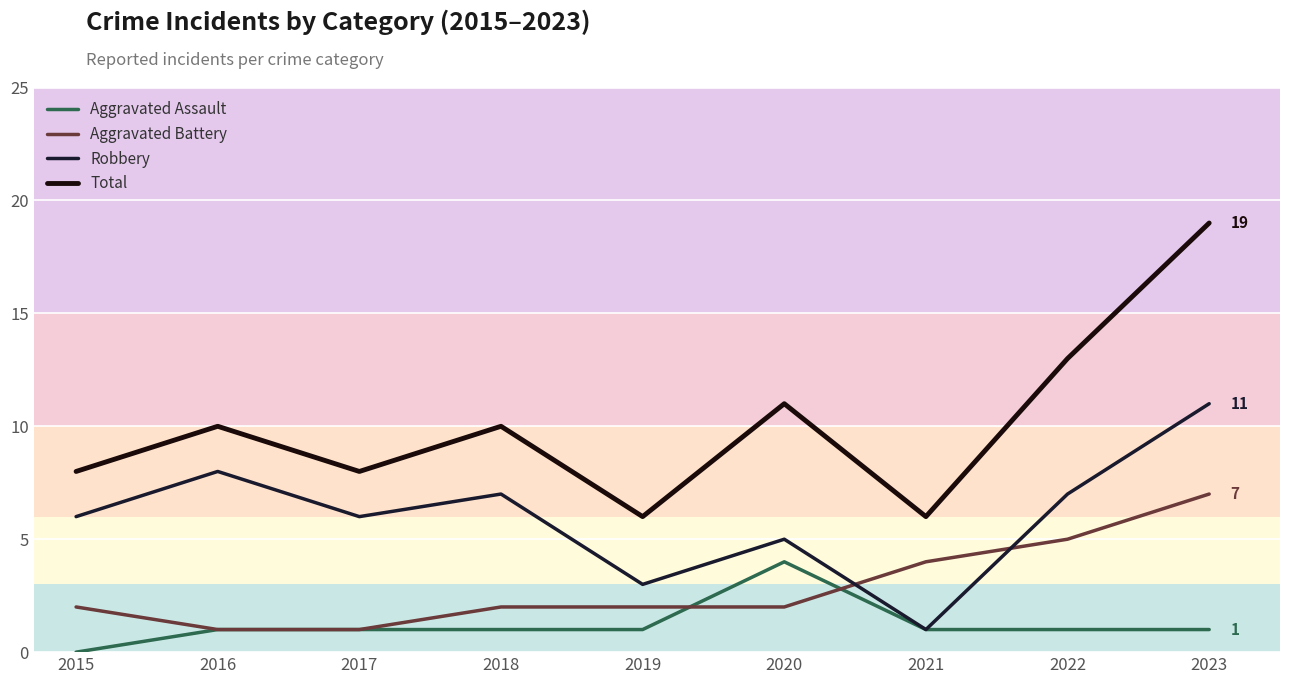

Reading right to left, list all the values displayed in this chart.

Aggravated Assault: 2023=1	2022=1	2021=1	2020=4	2019=1	2018=1	2017=1	2016=1	2015=0
Aggravated Battery: 2023=7	2022=5	2021=4	2020=2	2019=2	2018=2	2017=1	2016=1	2015=2
Robbery: 2023=11	2022=7	2021=1	2020=5	2019=3	2018=7	2017=6	2016=8	2015=6
Total: 2023=19	2022=13	2021=6	2020=11	2019=6	2018=10	2017=8	2016=10	2015=8